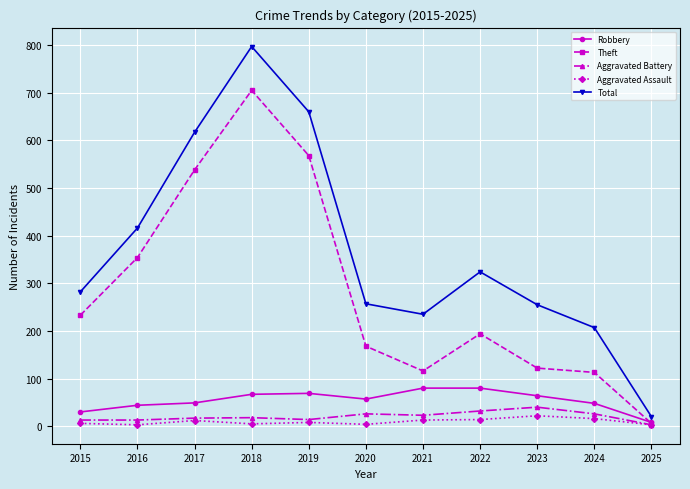

What is the maximum value for Aggravated Assault?

22